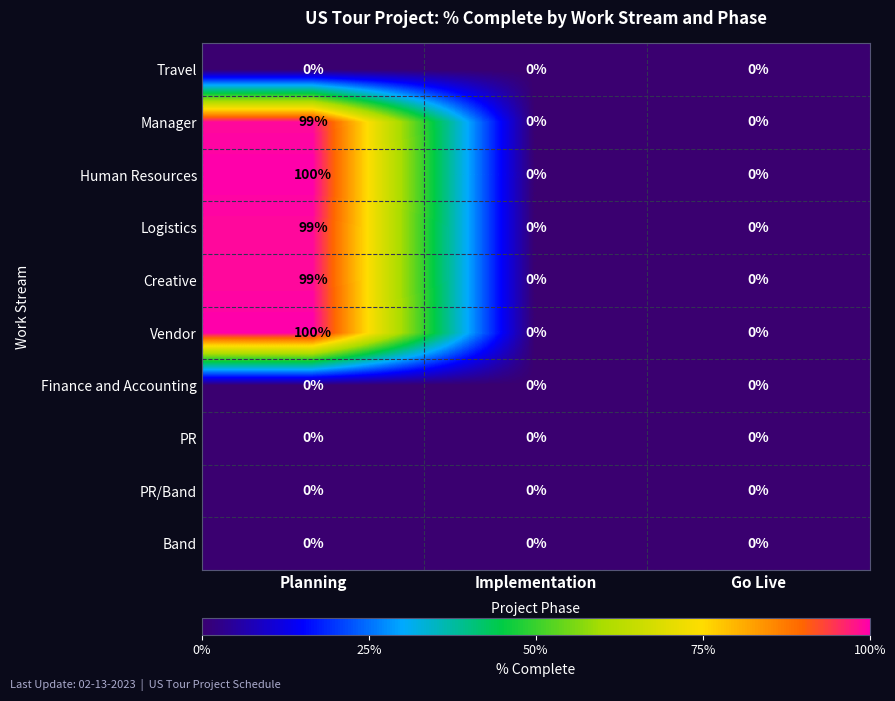

How many distinct data groups are displayed?

10